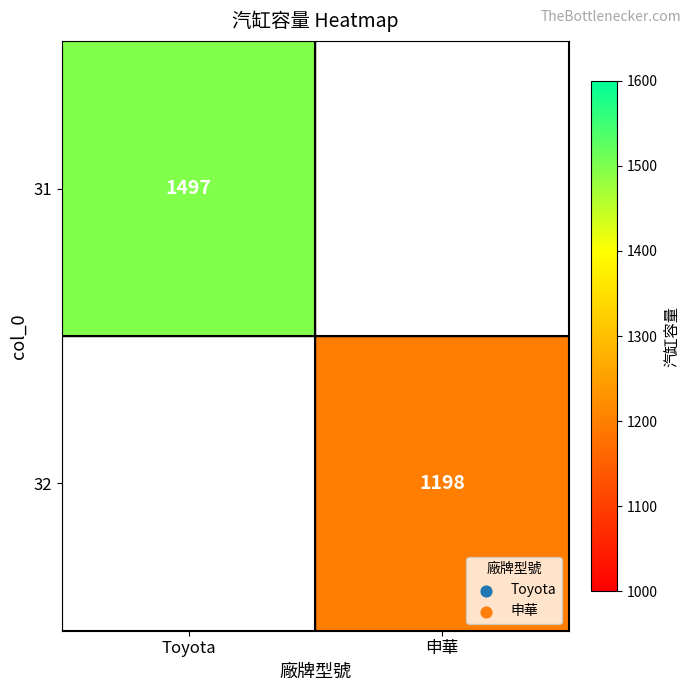

Is it true that 32 equals 1198 at 申華?

True